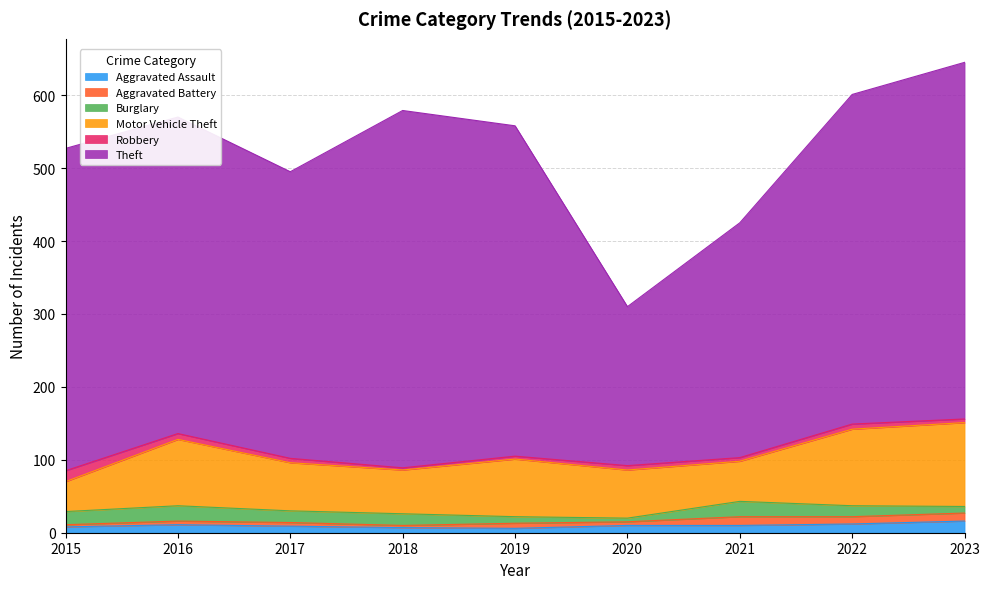

The value of Aggravated Assault at 2018 is 7. True or false?

True